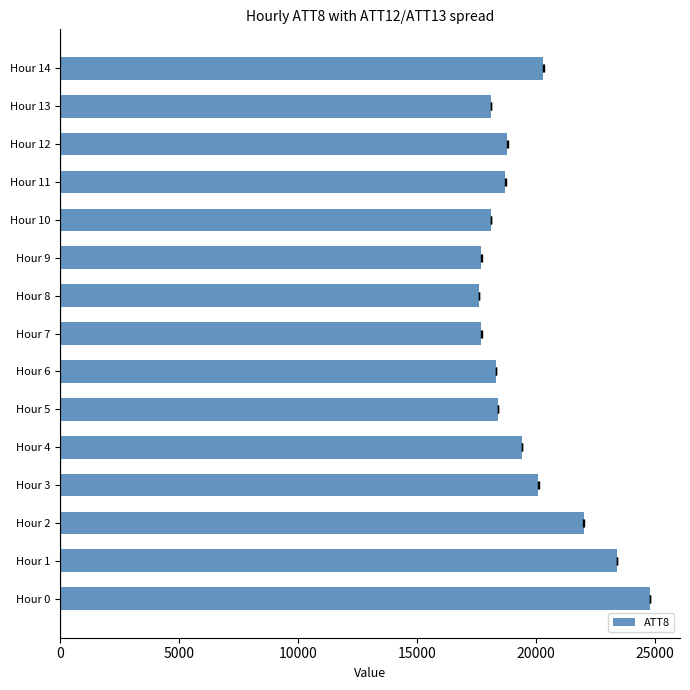

The value at Hour 6 is 28291. True or false?

False